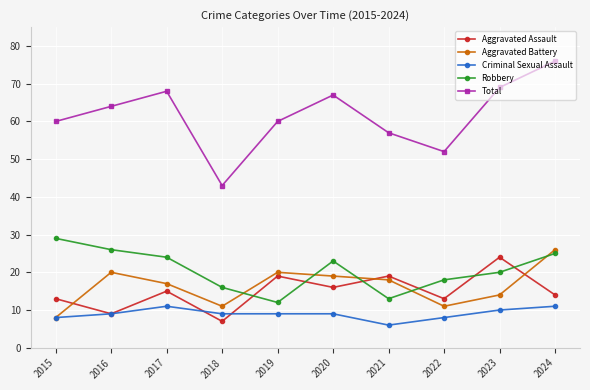

At which category does Criminal Sexual Assault reach its first local peak?

2017